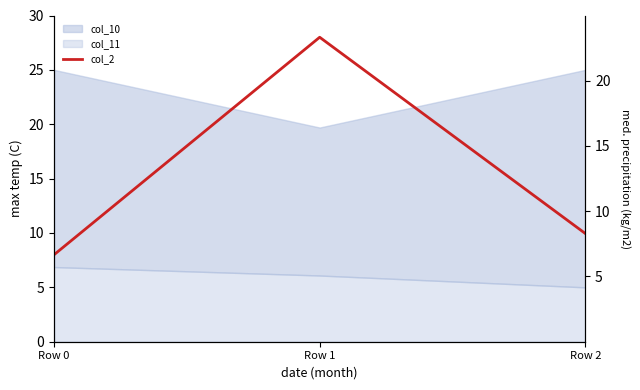

List the labels in order of value, smallest first.

Row 0, Row 2, Row 1